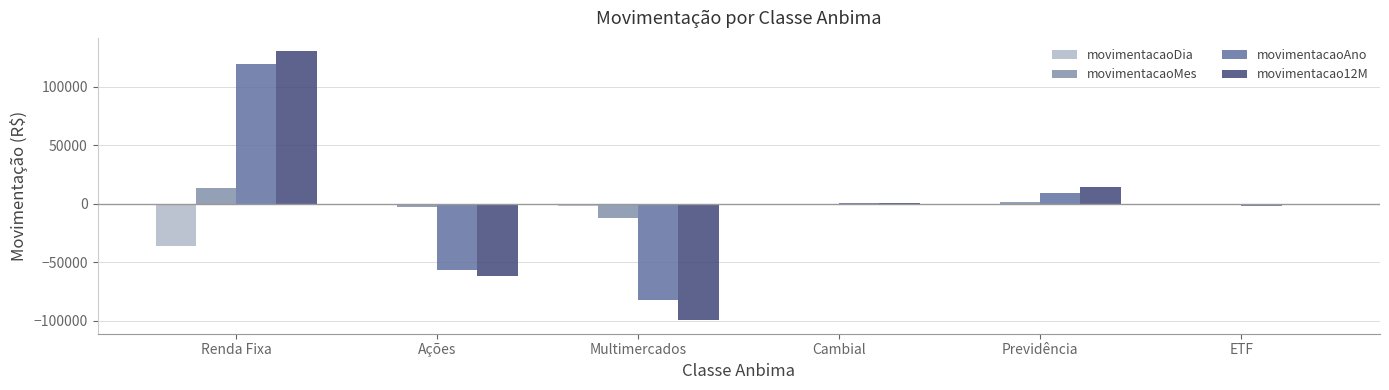

What are all the series names shown in the legend?

movimentacaoDia, movimentacaoMes, movimentacaoAno, movimentacao12M